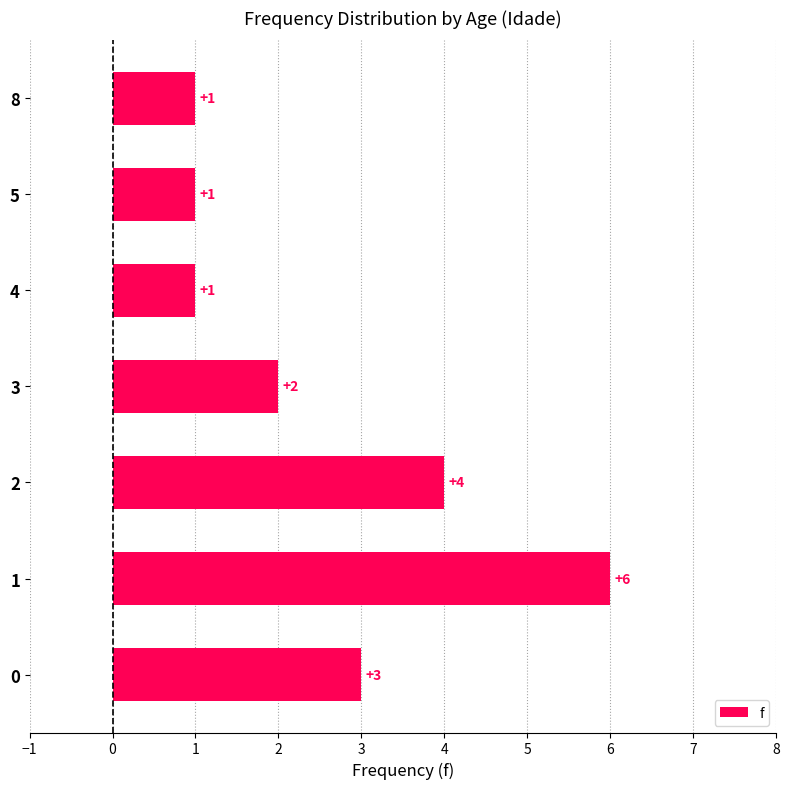

What is the ratio of the value at 3 to the value at 0?

0.7